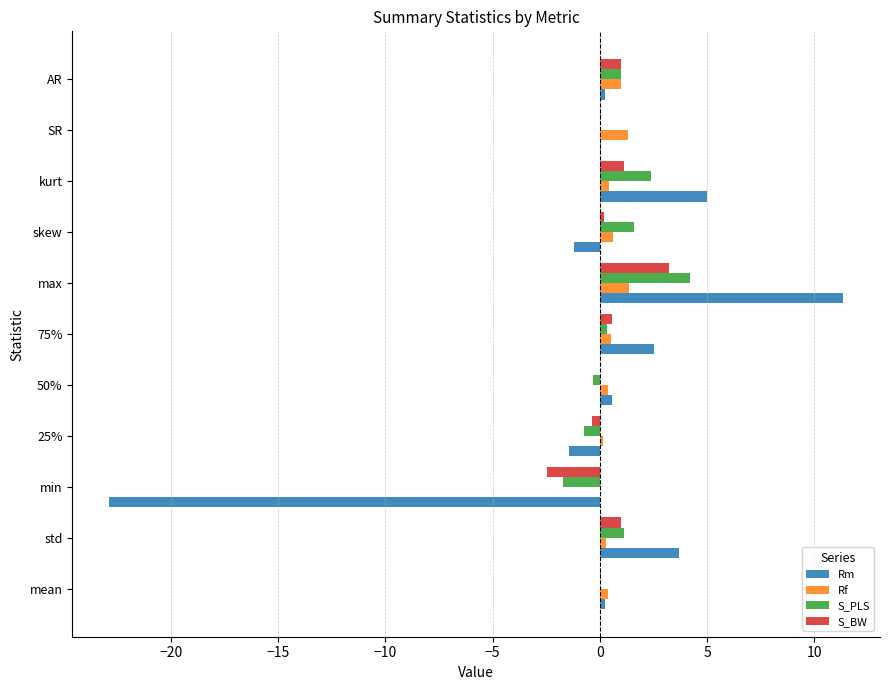

What is the sum of all Rf values?

6.4